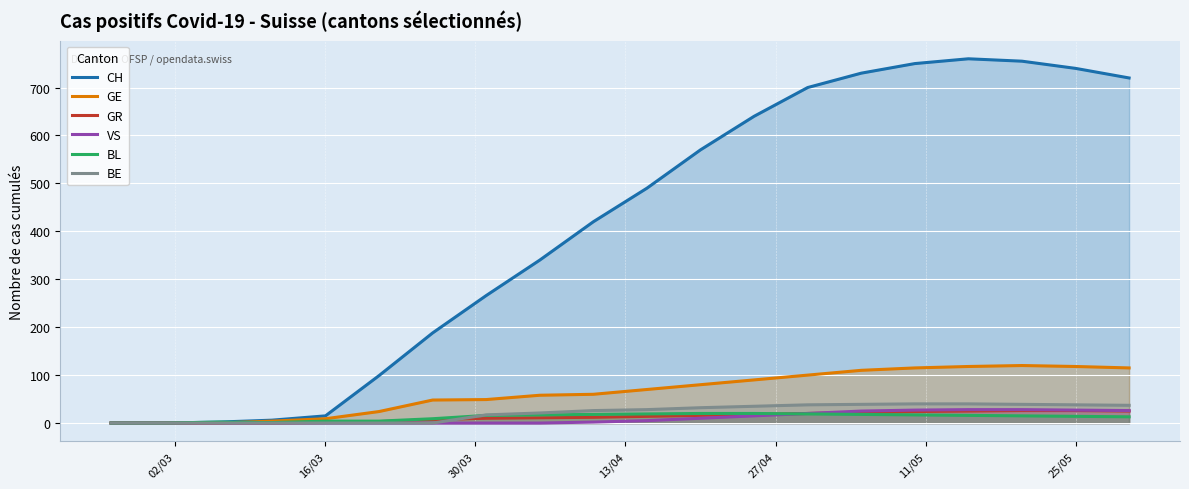

Which series has the largest range (max minus min)?

CH